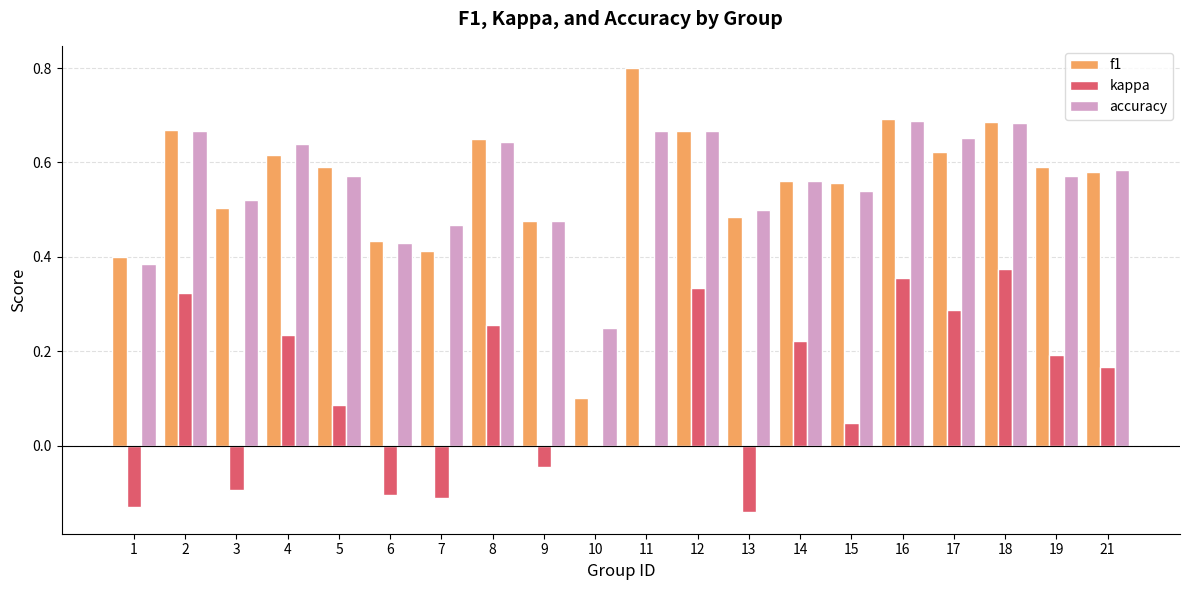

True or false: f1 has a value of 0.5 at 9.

True